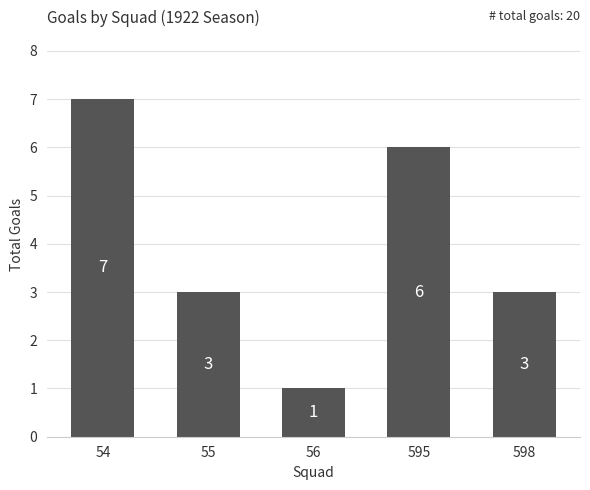

Approximately how many times larger is the value at 56 compared to 598?

0.3